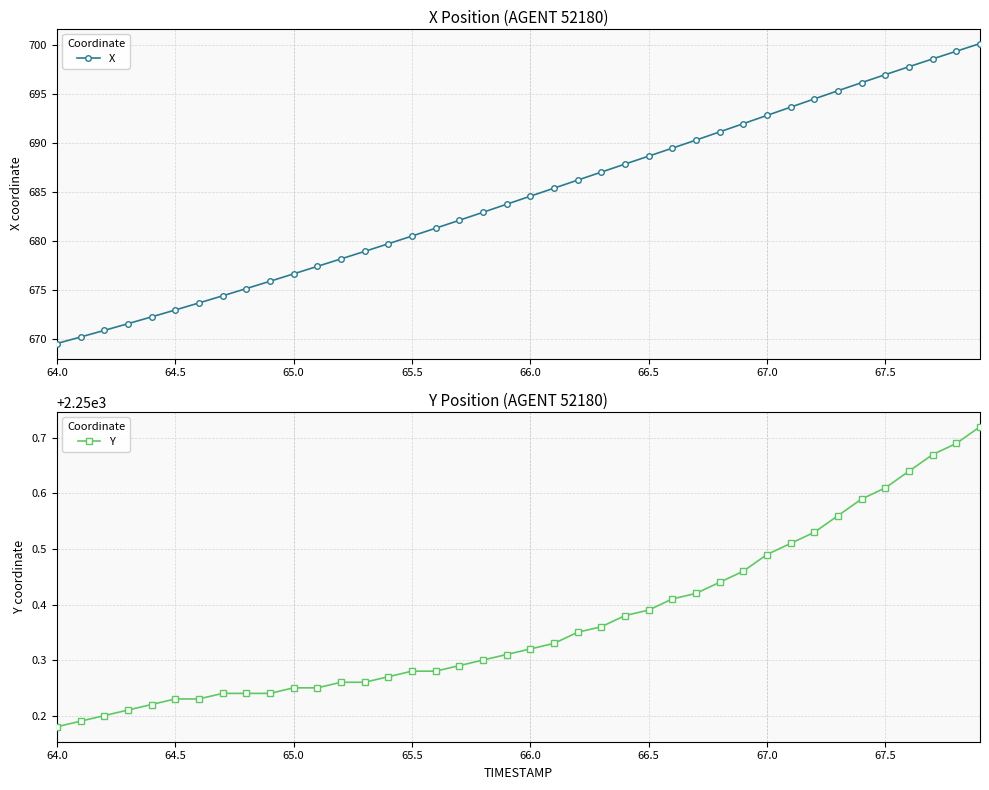

List the series in order of their peak value, highest first.

Y, X